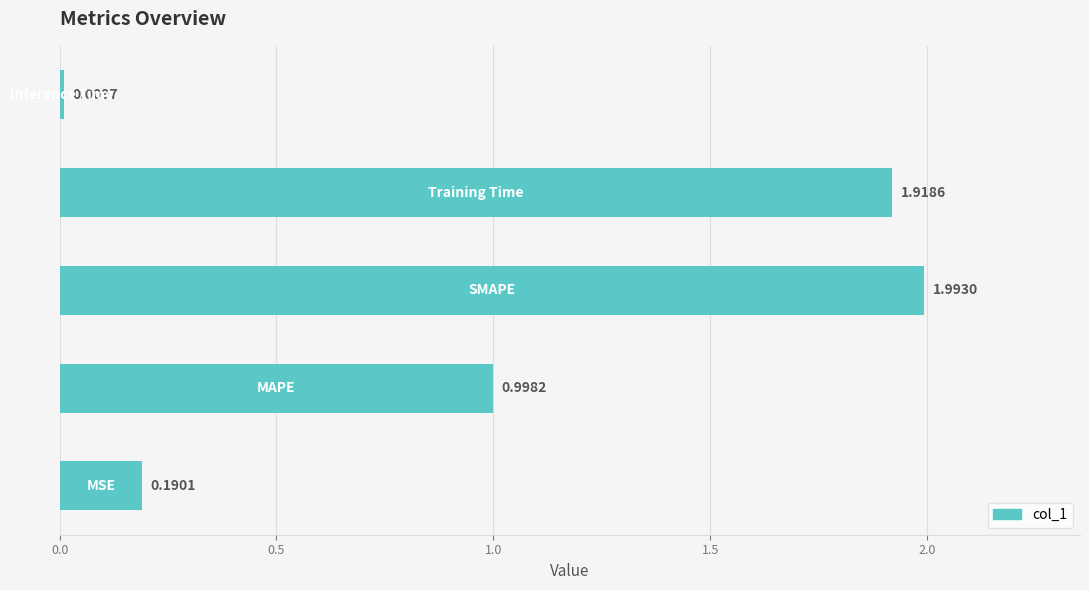

What is the difference between the maximum and minimum values?

2.0